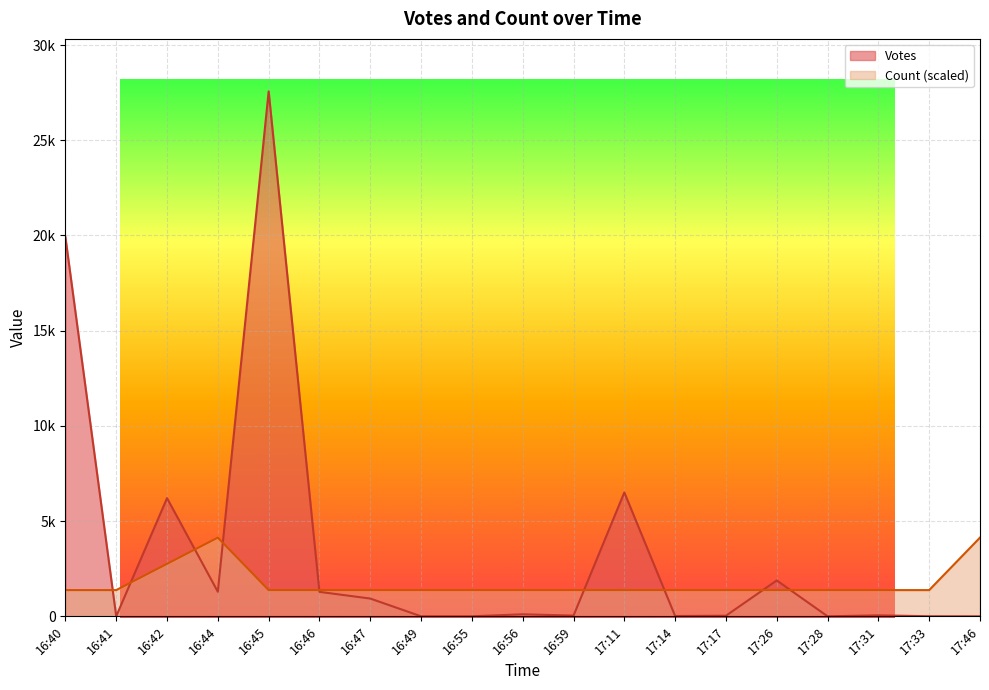

Which series has the largest range (max minus min)?

Votes